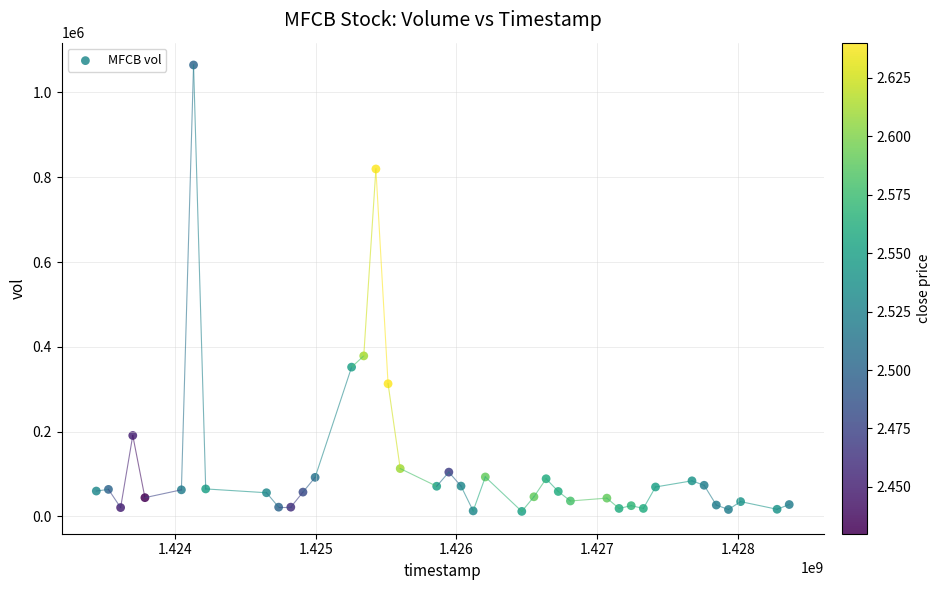

What Y value in the scatter plot is closest to 538350?

378700